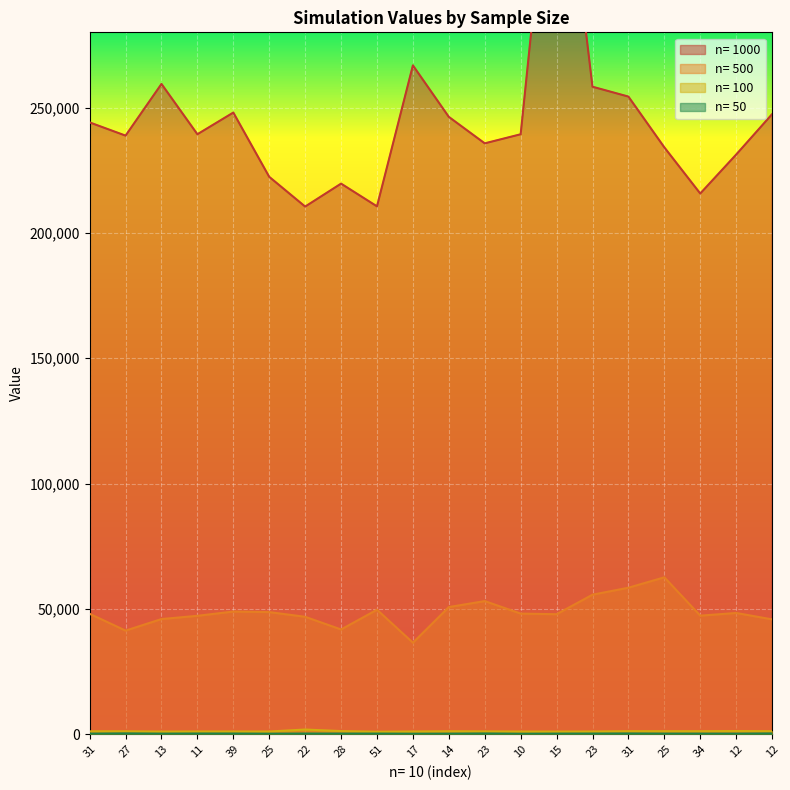

Count the number of data series in this chart.

4